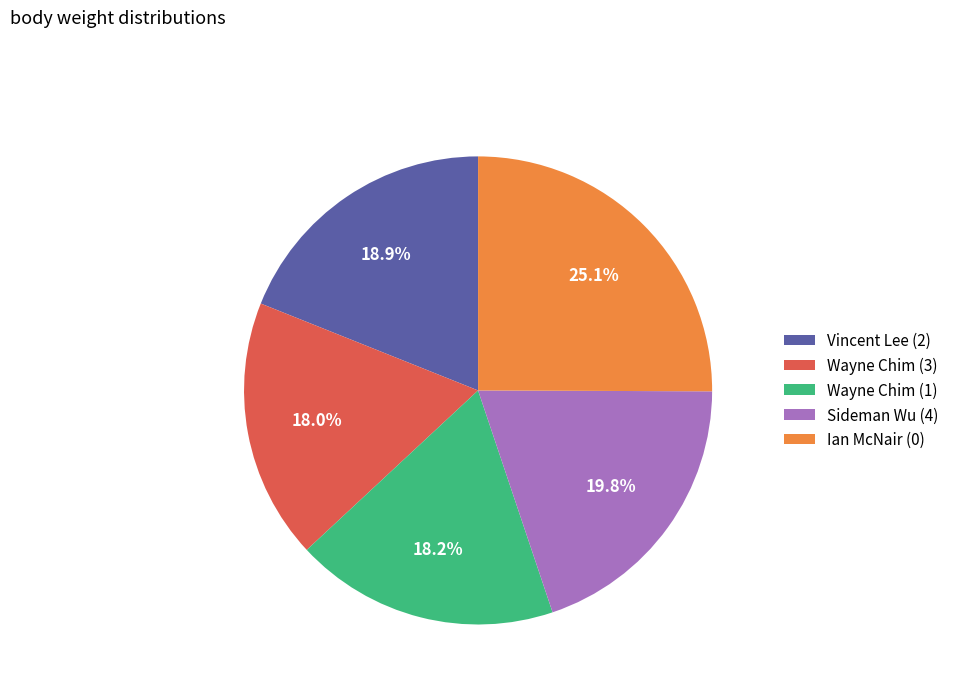

Which category has the biggest portion of the pie?

Ian McNair (0)